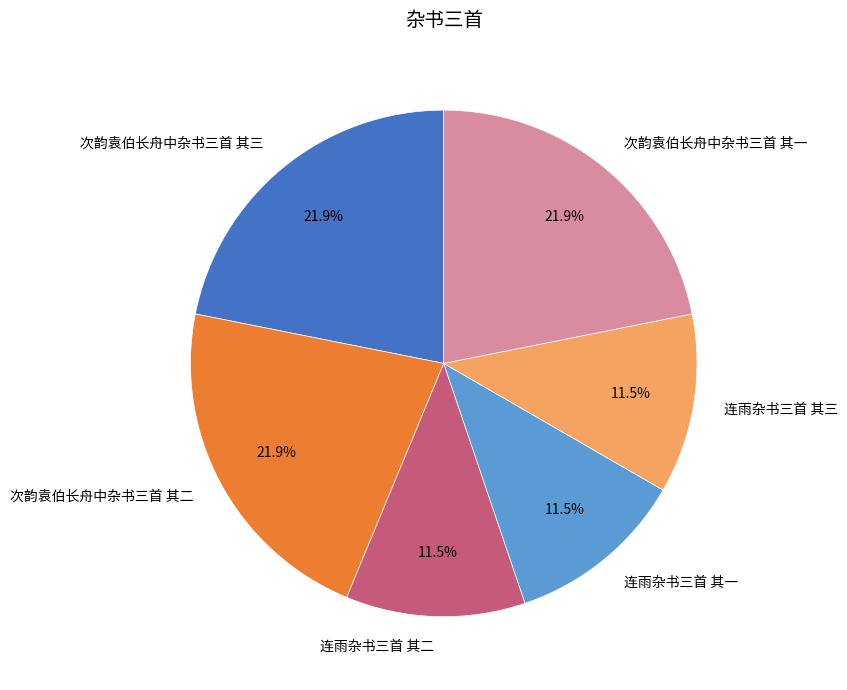

Does any single category account for the majority?

No